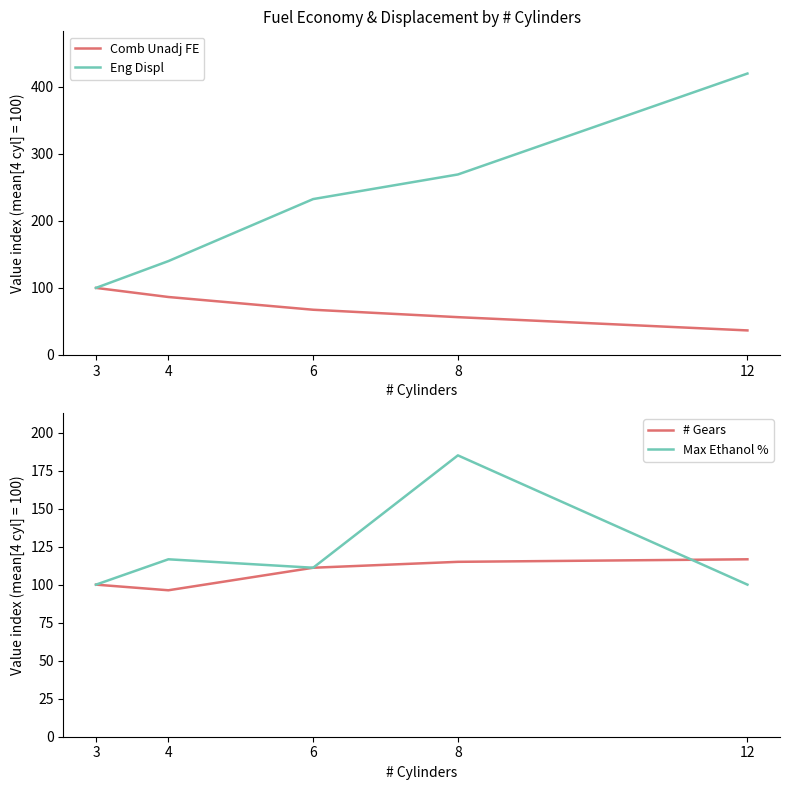

The # Gears series shows 115.0 at 8. True or false?

True